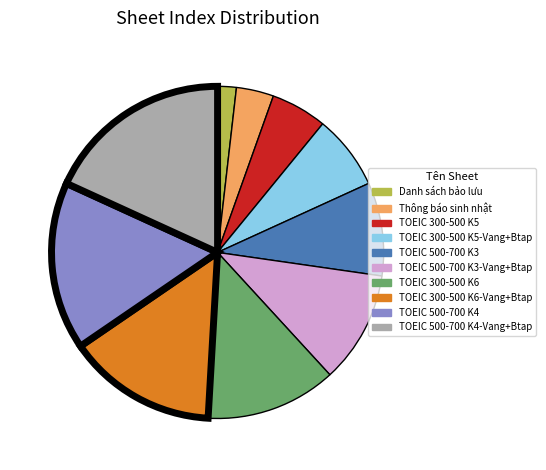

Is there a majority slice in this chart?

No